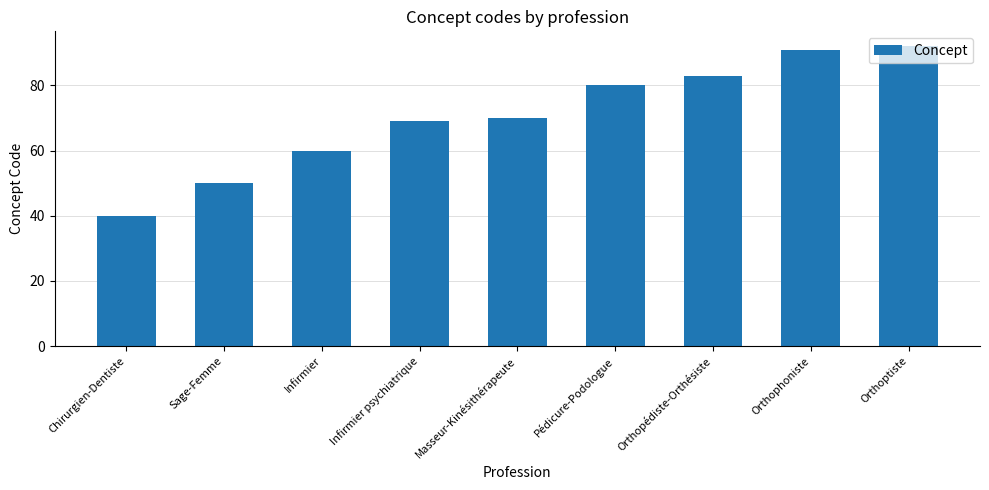

What is the change in value from Orthophoniste to Orthoptiste?

+1